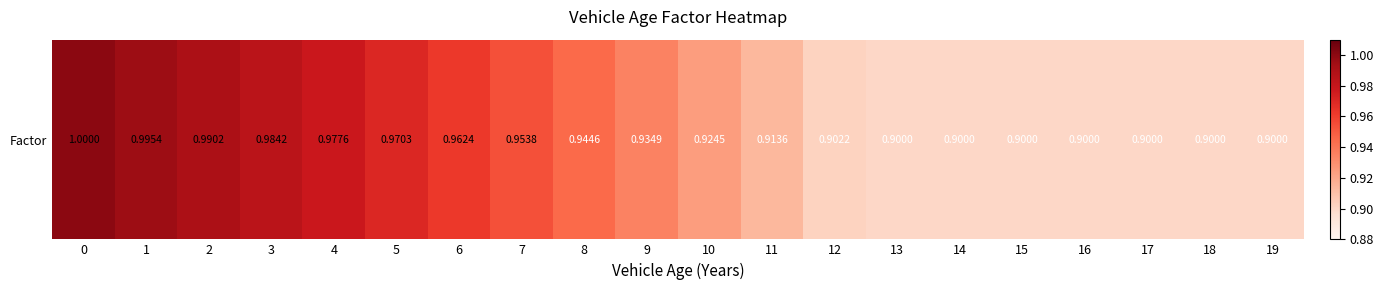

Read the value at 16.

0.9